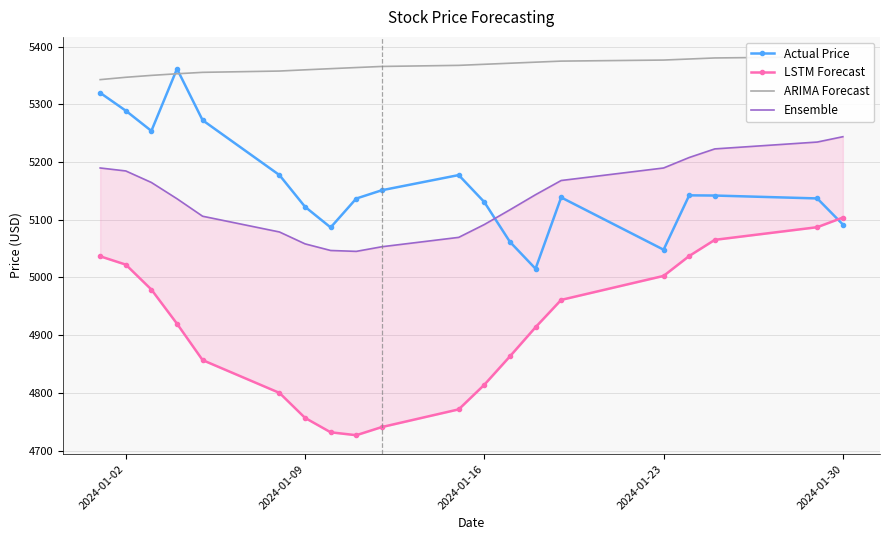

Reading left to right, transcribe all the data shown in this chart.

Actual Price: 5319.8	5288.9	5253.8	5361.3	5272.4	5177.4	5122.4	5086.6	5136.7	5151.1	5177.4	5130.6	5061.7	5015.1	5138.6	5048.1	5142.2	5141.9	5136.9	5091.8
LSTM Forecast: 5036.7	5022.3	4979.1	4919.9	4856.9	4800.1	4756.8	4731.9	4726.9	4741.0	4771.6	4814.2	4863.4	4913.8	4961.2	5002.7	5037.2	5065.2	5087.1	5103.8
ARIMA Forecast: 5342.6	5346.7	5350.0	5352.8	5355.3	5357.5	5359.6	5361.6	5363.6	5365.5	5367.4	5369.2	5371.1	5372.9	5374.7	5376.5	5378.4	5380.2	5382.0	5383.8
Ensemble: 5189.7	5184.5	5164.5	5136.4	5106.1	5078.8	5058.2	5046.8	5045.2	5053.2	5069.5	5091.7	5117.2	5143.4	5167.9	5189.6	5207.8	5222.7	5234.5	5243.8